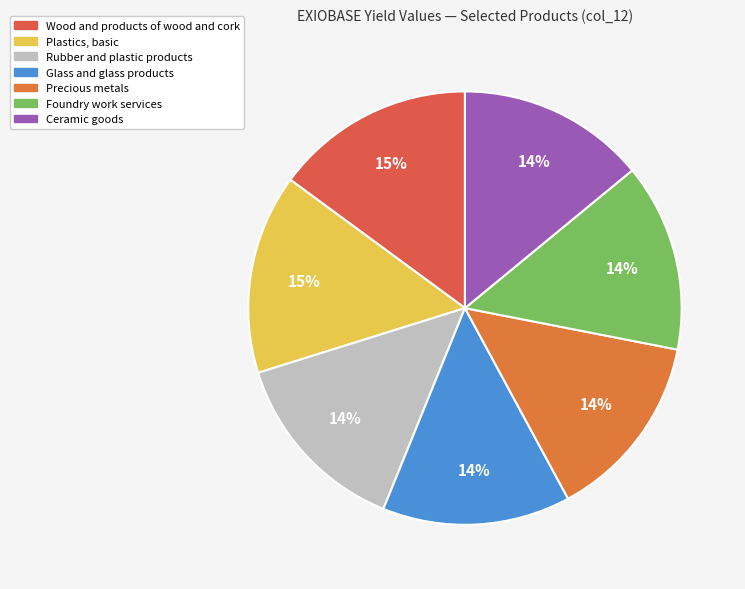

What percentage is the Ceramic goods slice, to the nearest percent?

14%